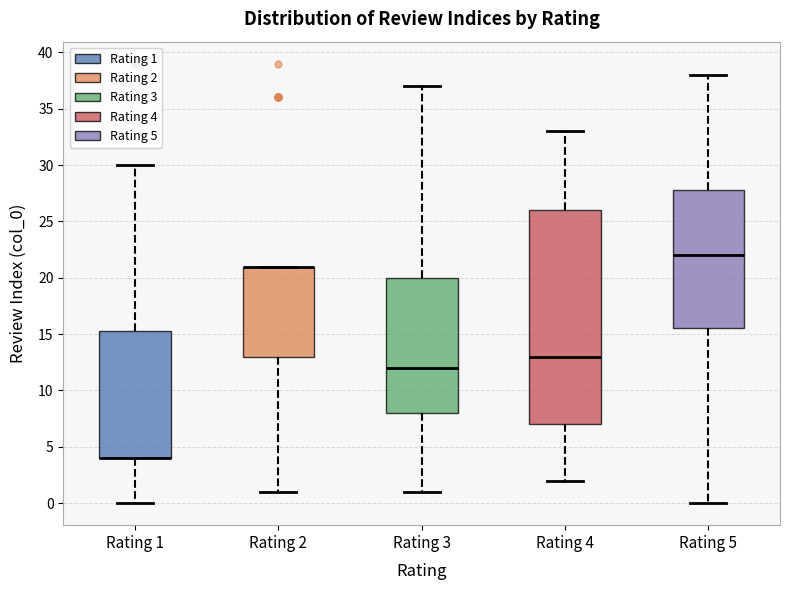

Reading left to right, transcribe this box plot: for each box, give where its median line is, the range the box spans, and where its two whiskers end, as read against the y-axis. The values are not printed on the chart, so give them approximately, as read against the axis.

Rating 1: median 4.0 (drawn on the box's lower edge), box 4.0 to 15.5, whiskers 0.0 to 30.0
Rating 2: median 21.0 (drawn on the box's upper edge), box 13.0 to 21.0, whiskers 1.0 to 21.0
Rating 3: median 12.0, box 8.0 to 20.0, whiskers 1.0 to 37.0
Rating 4: median 13.0, box 7.0 to 26.0, whiskers 2.0 to 33.0
Rating 5: median 22.0, box 15.5 to 28.0, whiskers 0.0 to 38.0